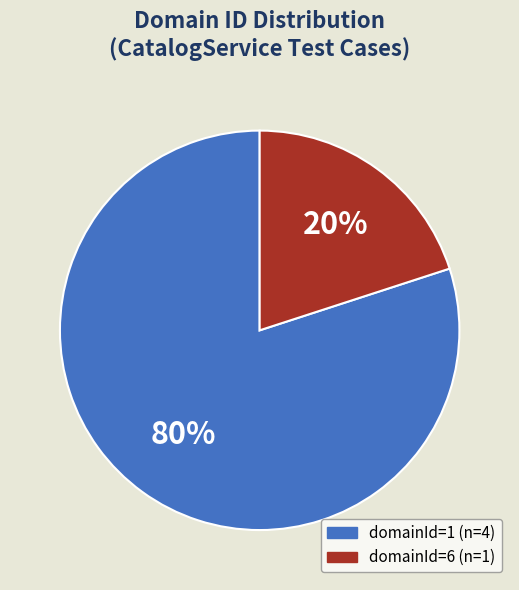

To the nearest percent, what is the average slice percentage?

50%